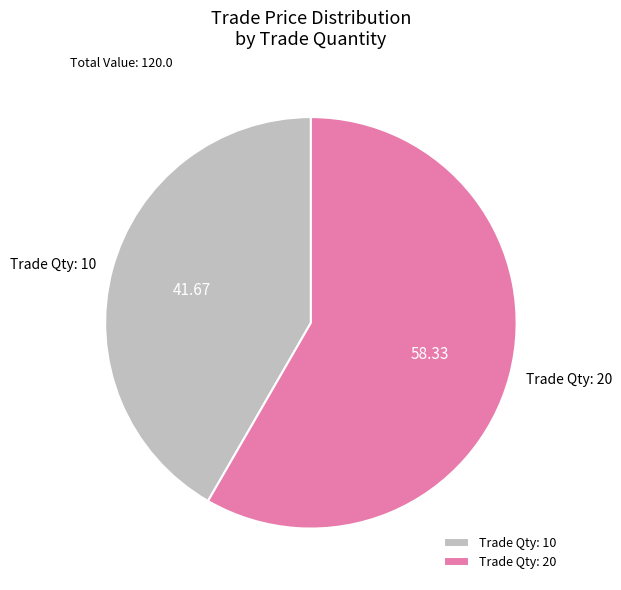

Is there a majority slice in this chart?

Yes